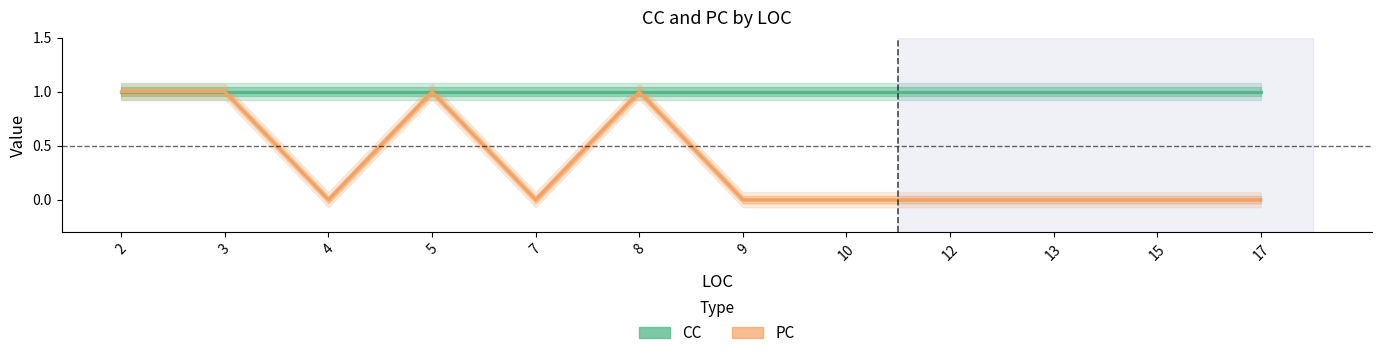

At which category does the data reach its first local peak?

5